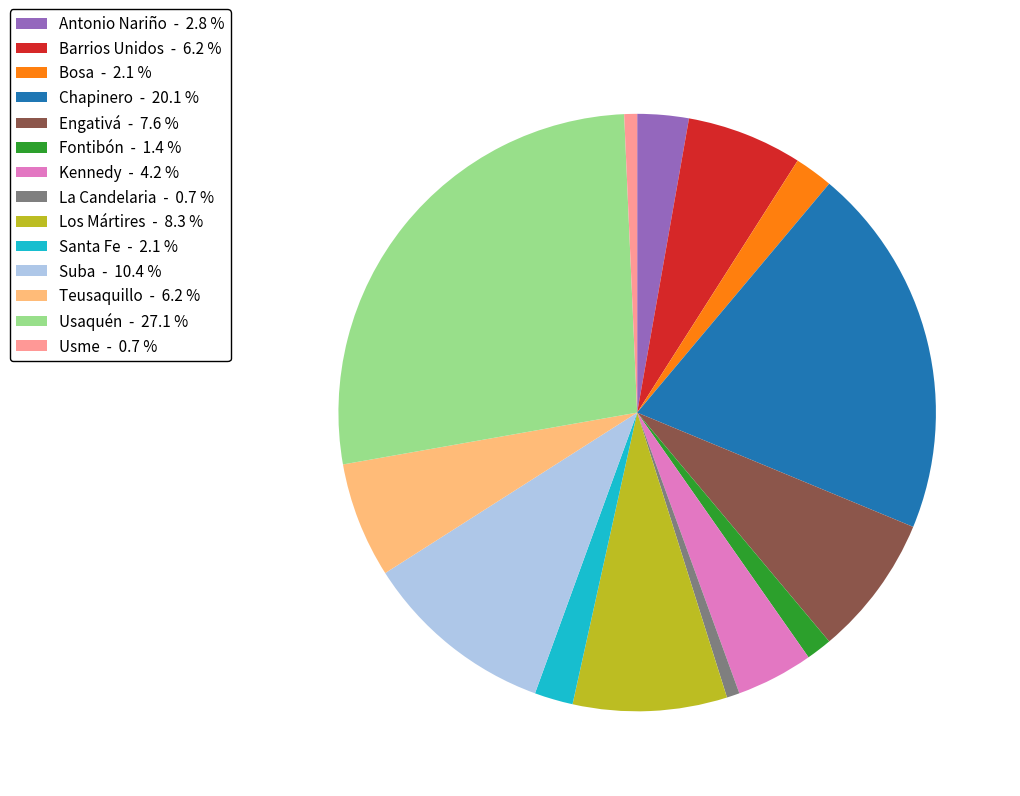

How many slices are in this pie chart?

14